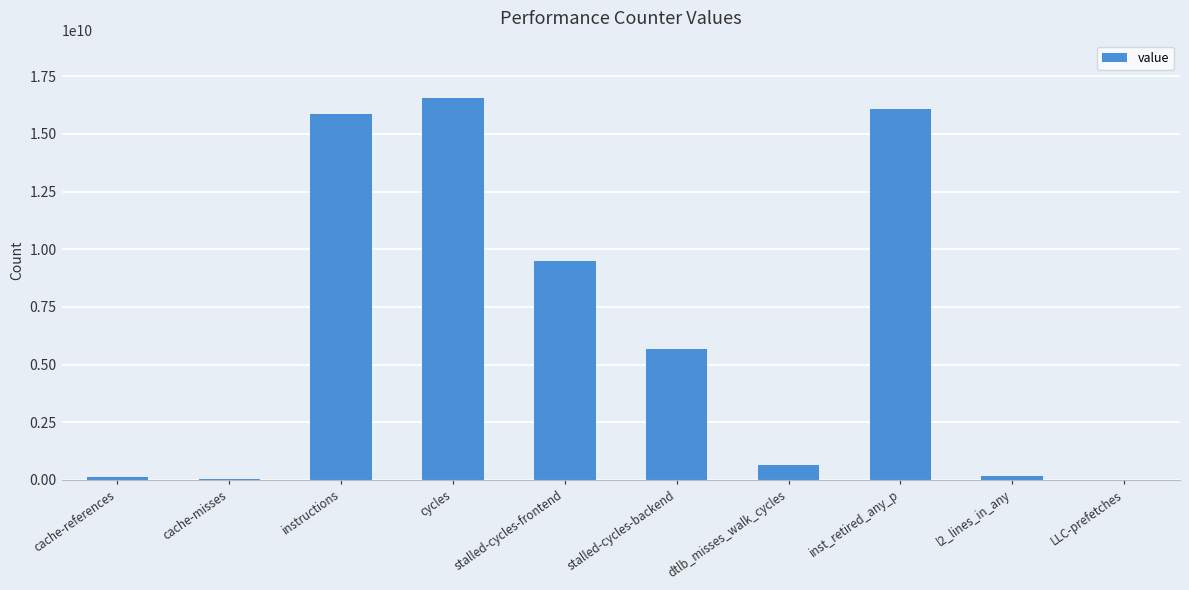

What is the change in value from cache-references to dtlb_misses_walk_cycles?

+504955091